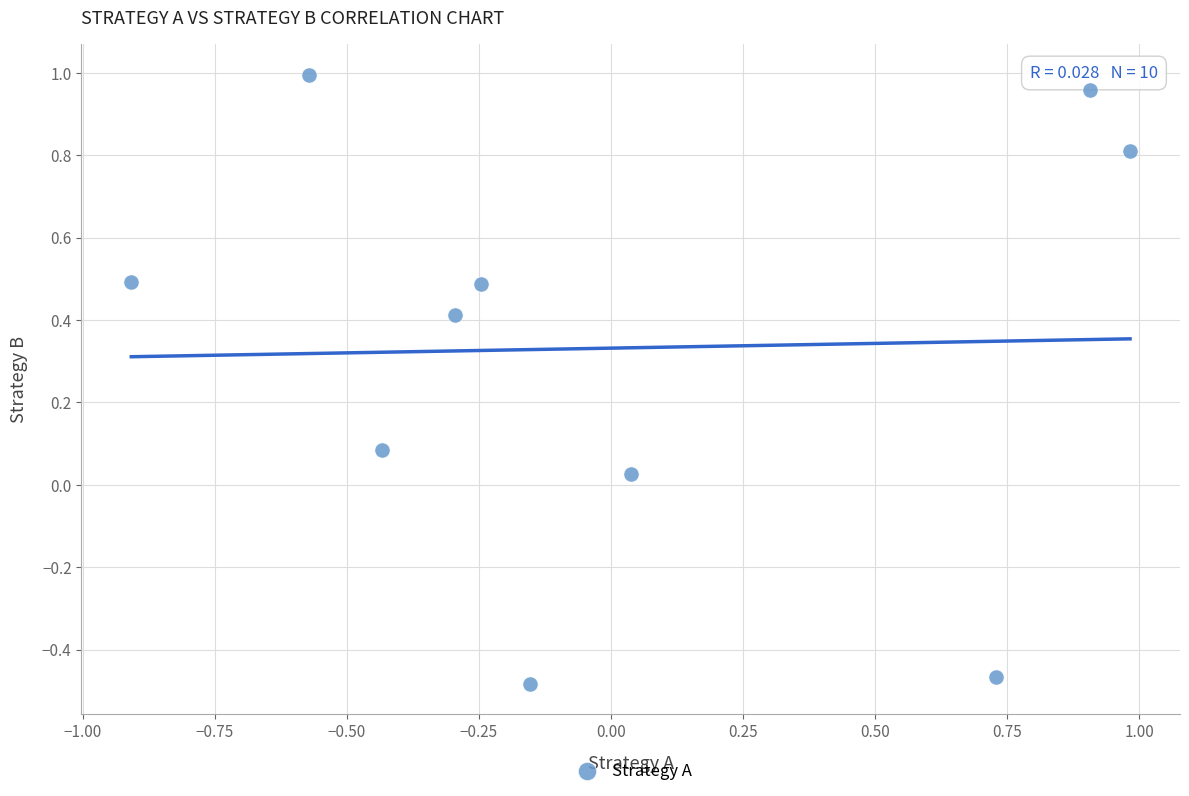

What is the average Y value?

0.3